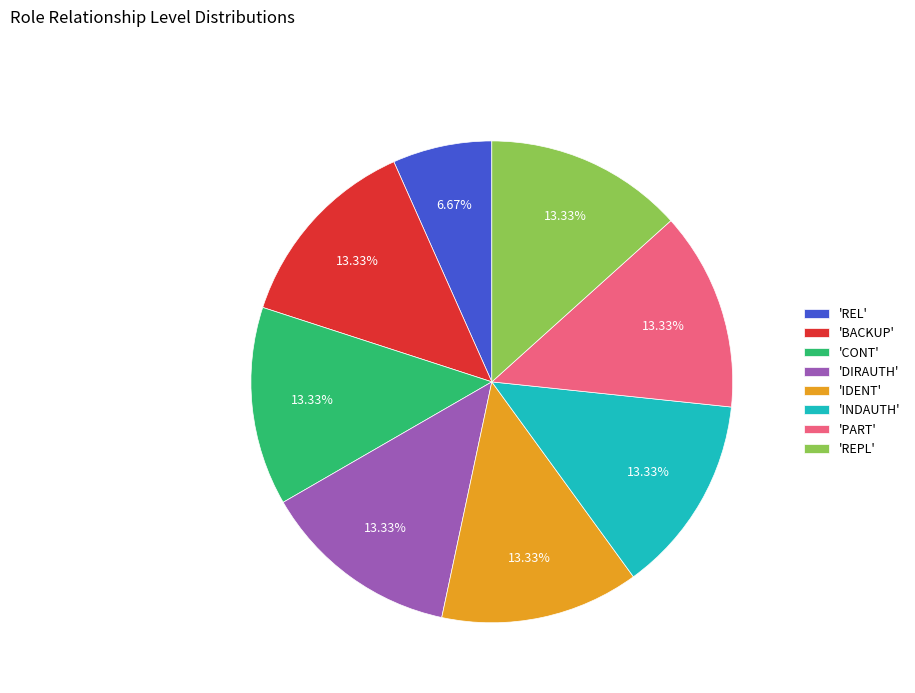

Does any single category account for the majority?

No